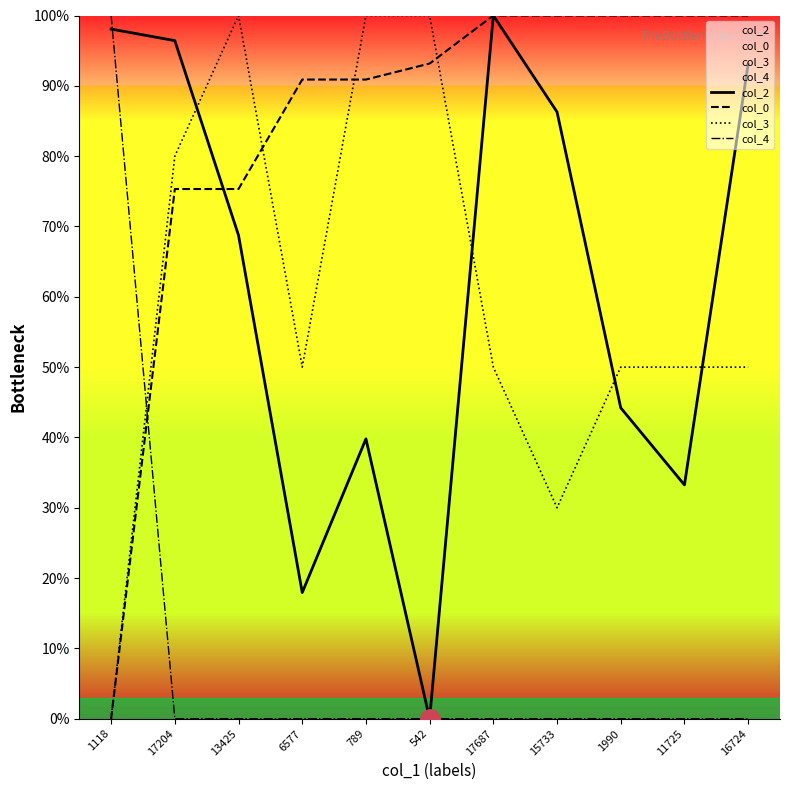

Read the col_3 value at 6577.

50.0